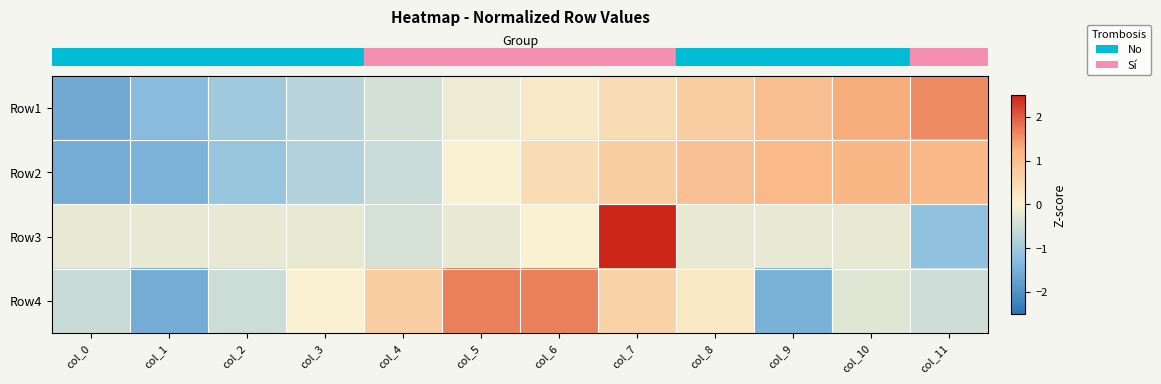

Reading right to left, transcribe all the data shown in this chart.

row_0: col_11=1.6	col_10=1.3	col_9=1.0	col_8=0.7	col_7=0.4	col_6=0.1	col_5=-0.1	col_4=-0.4	col_3=-0.7	col_2=-1.0	col_1=-1.3	col_0=-1.6
row_1: col_11=1.1	col_10=1.1	col_9=1.1	col_8=0.9	col_7=0.7	col_6=0.4	col_5=-0.0	col_4=-0.5	col_3=-0.8	col_2=-1.1	col_1=-1.4	col_0=-1.6
row_2: col_11=-1.2	col_10=-0.2	col_9=-0.2	col_8=-0.2	col_7=3.2	col_6=0.0	col_5=-0.2	col_4=-0.4	col_3=-0.2	col_2=-0.2	col_1=-0.2	col_0=-0.2
row_3: col_11=-0.5	col_10=-0.3	col_9=-1.5	col_8=0.2	col_7=0.6	col_6=1.7	col_5=1.7	col_4=0.7	col_3=-0.0	col_2=-0.5	col_1=-1.5	col_0=-0.5